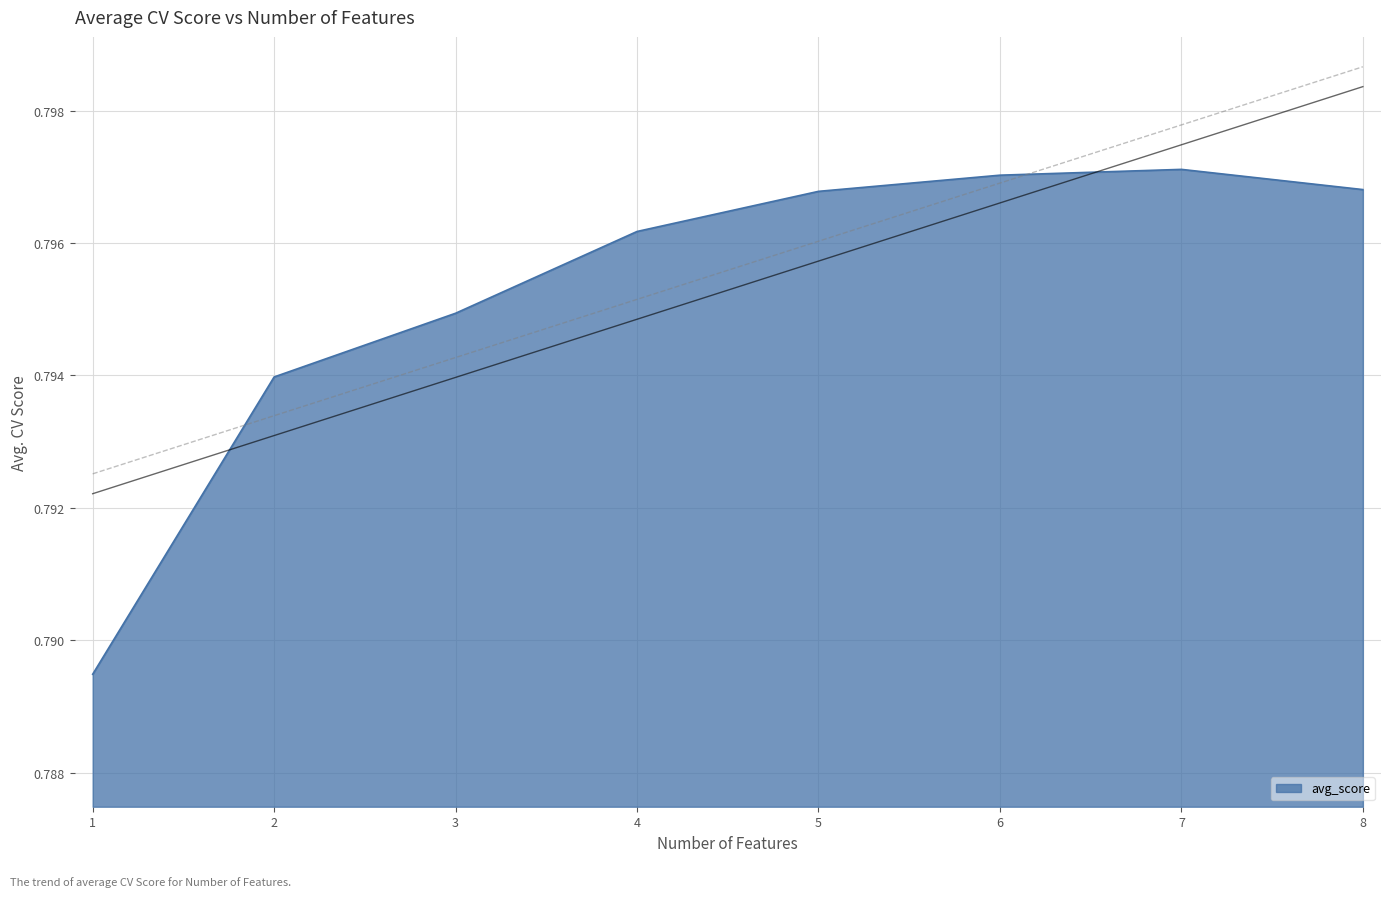

What is the sum of the values at 1 and 5?

1.6